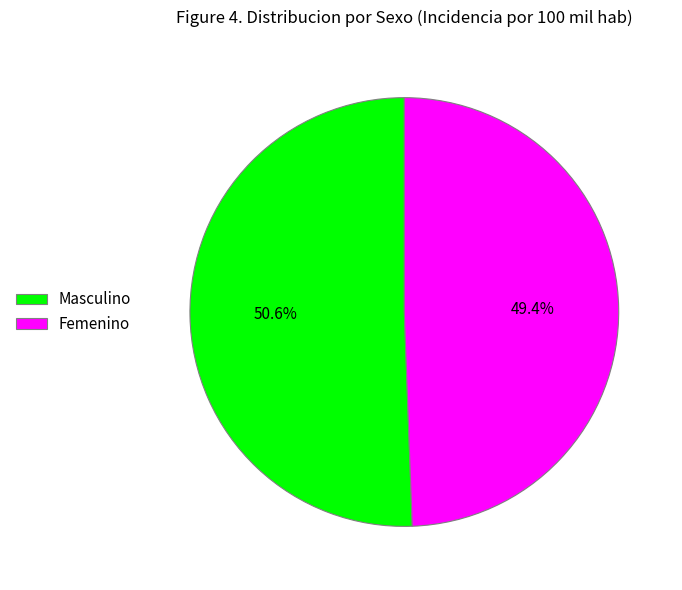

Which category has the biggest portion of the pie?

Masculino